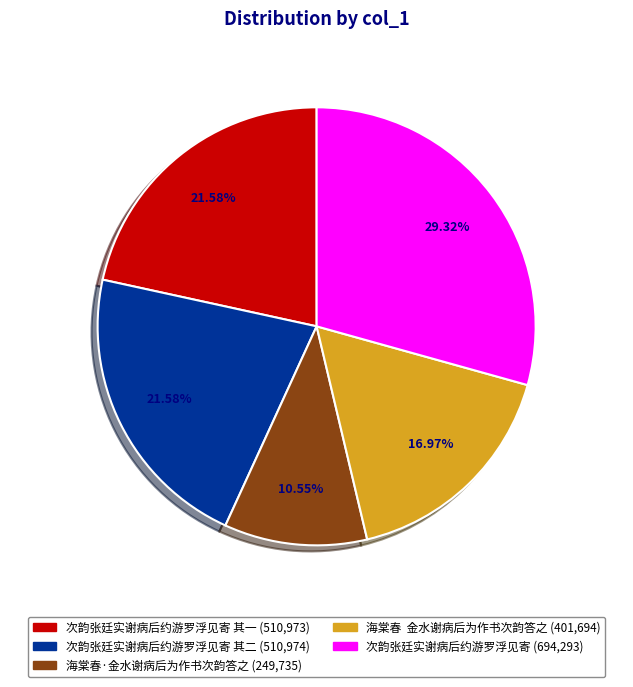

Does any single category account for the majority?

No